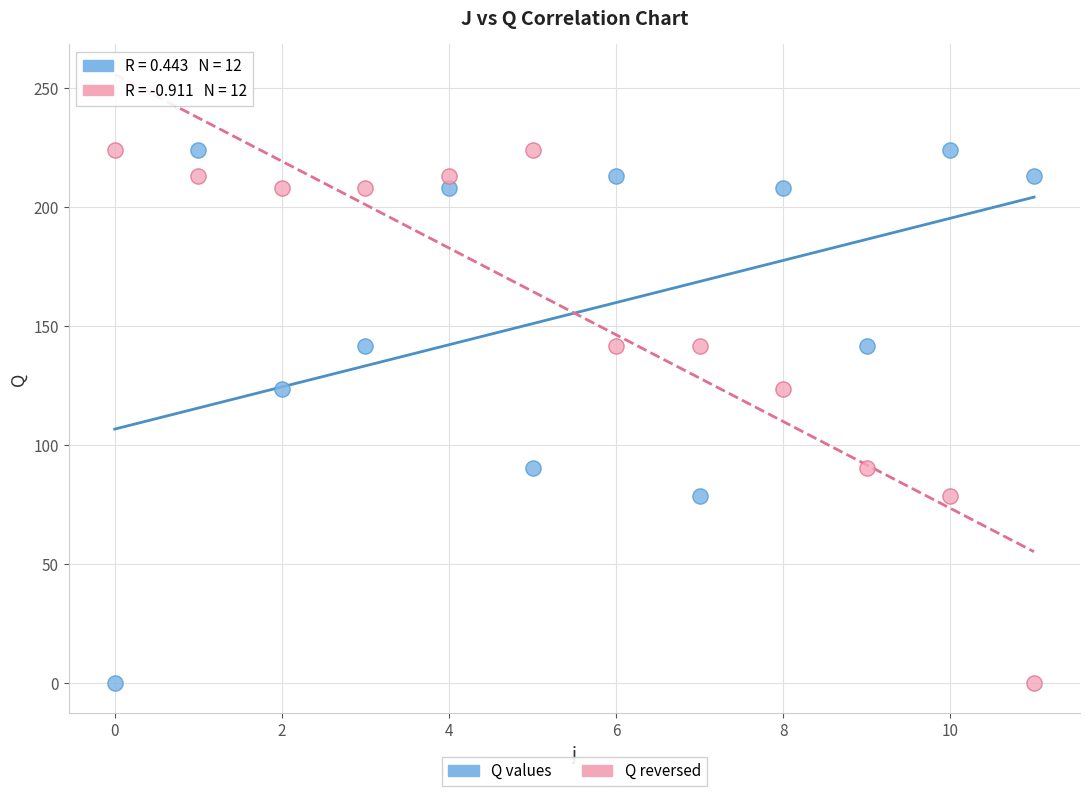

What are all the series names shown in the legend?

Q values, Q reversed